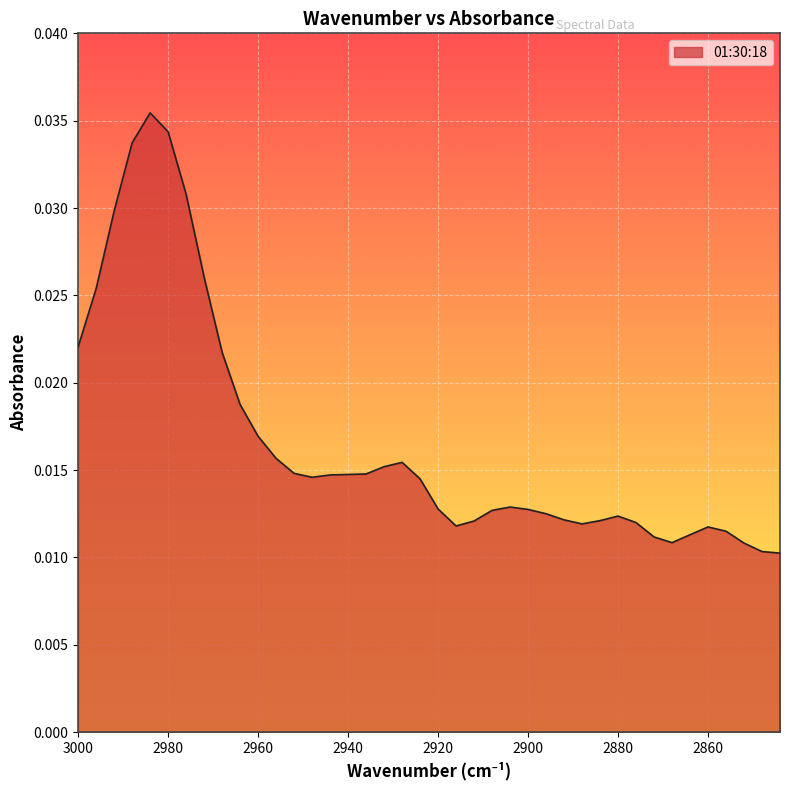

True or false: the data shows 0.0 at 2852.

True